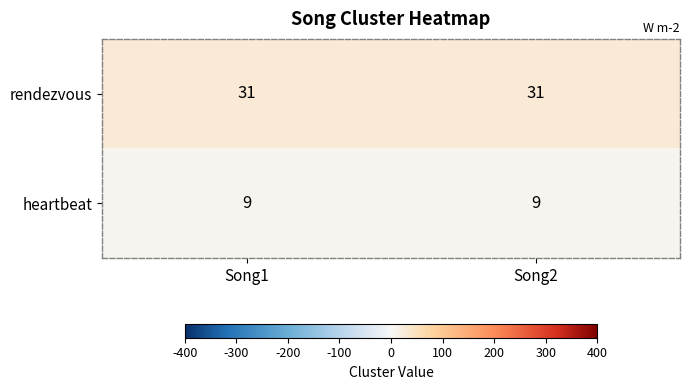

List the series in order of their overall mean, highest first.

rendezvous, heartbeat